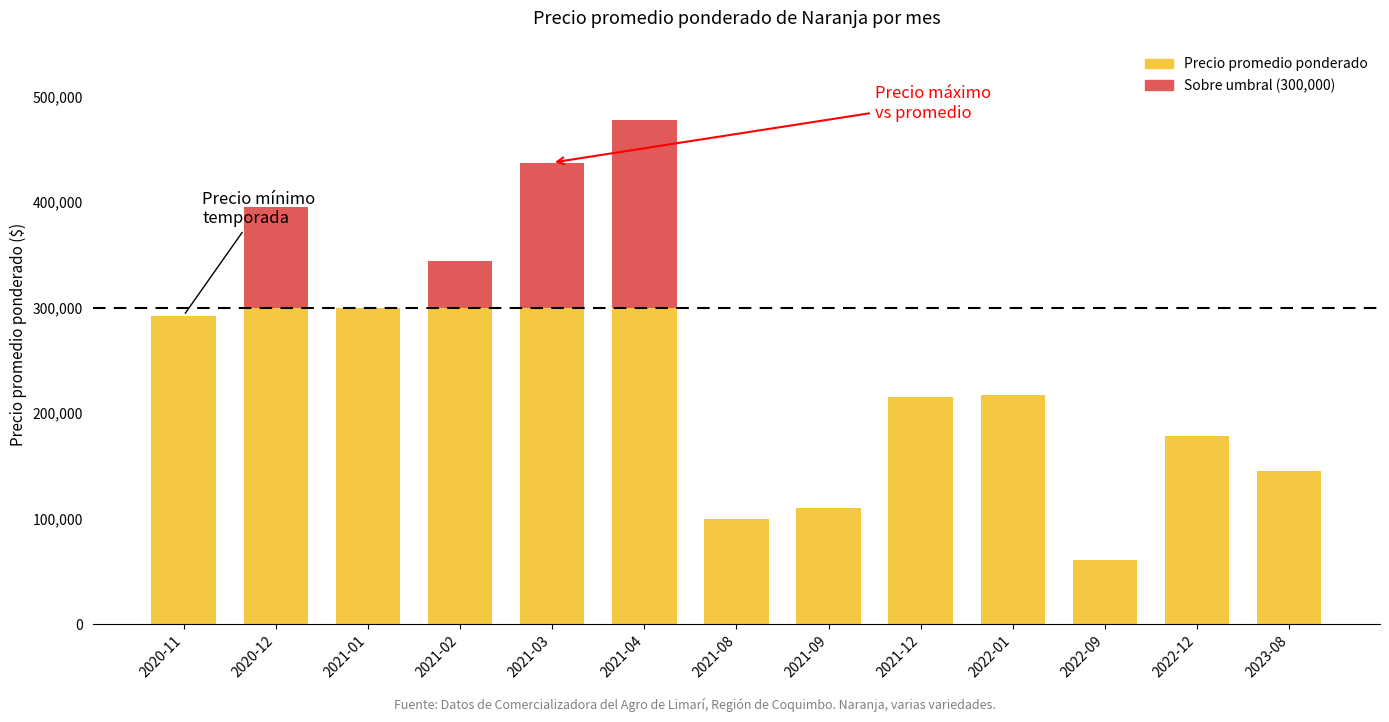

What is the minimum value shown in the chart?

61000